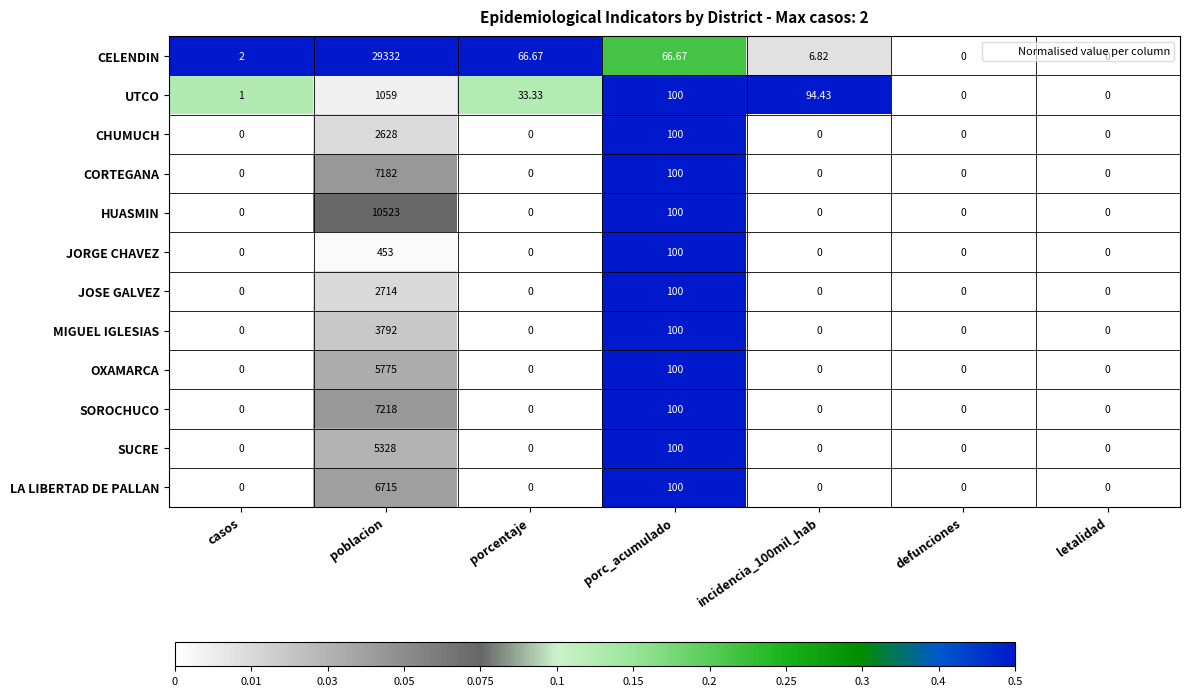

Between casos and poblacion, which series saw the biggest shift?

CELENDIN